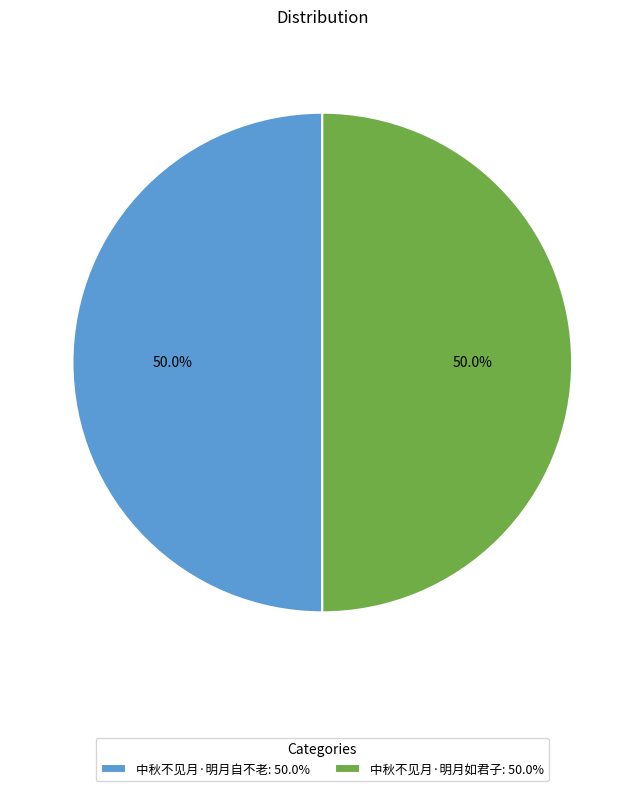

To the nearest percent, what portion does 中秋不见月·明月如君子 represent?

50%